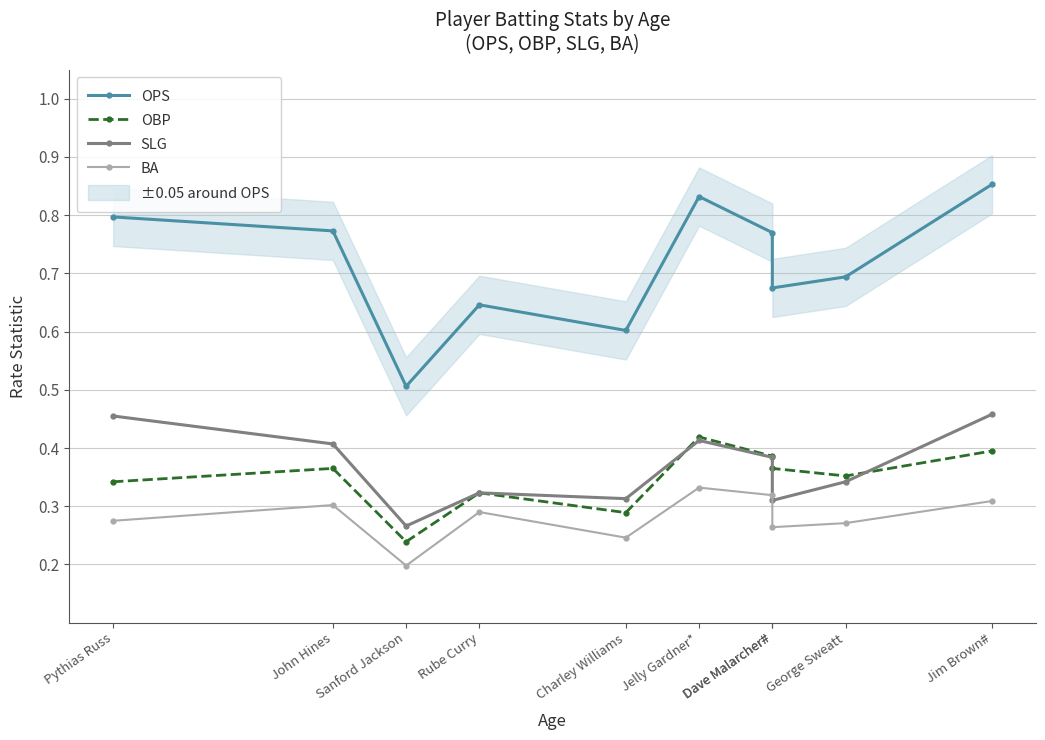

At which category is the sum across all series the highest?

Jim Brown#